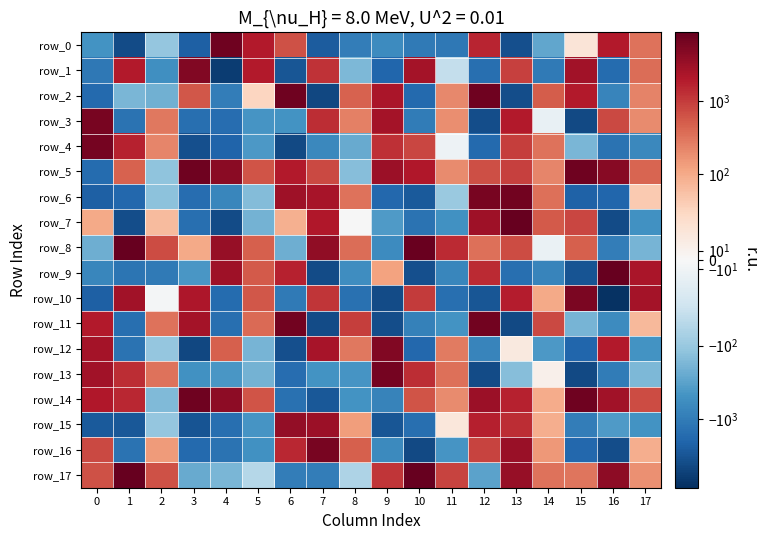

Which category has the highest value across all series?

1